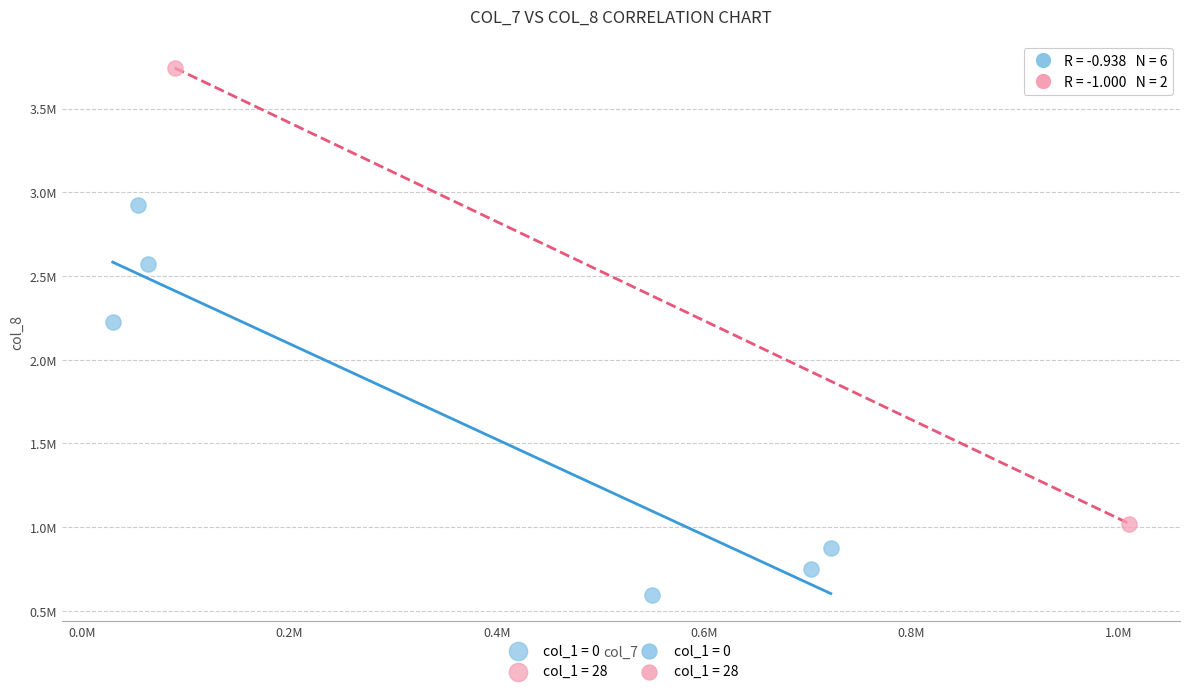

Which series has the largest Y range (max minus min)?

col_1 = 28